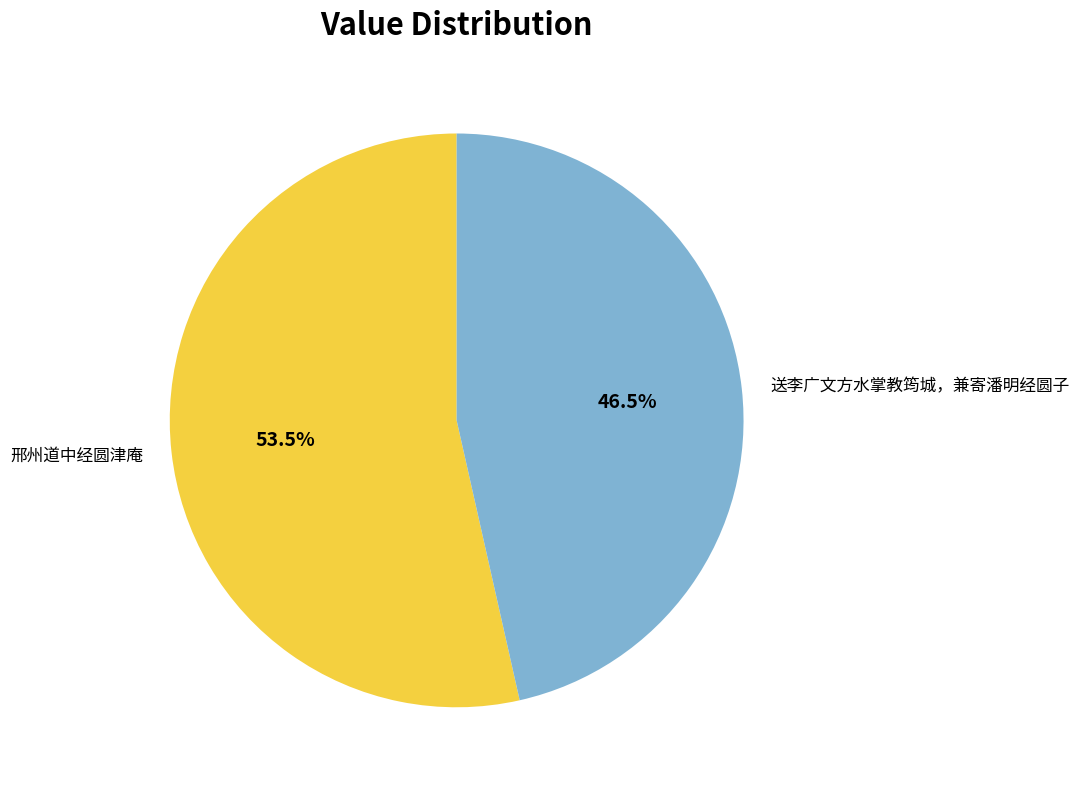

Rank the categories by value from lowest to highest.

送李广文方水掌教筠城，兼寄潘明经圆子, 邢州道中经圆津庵